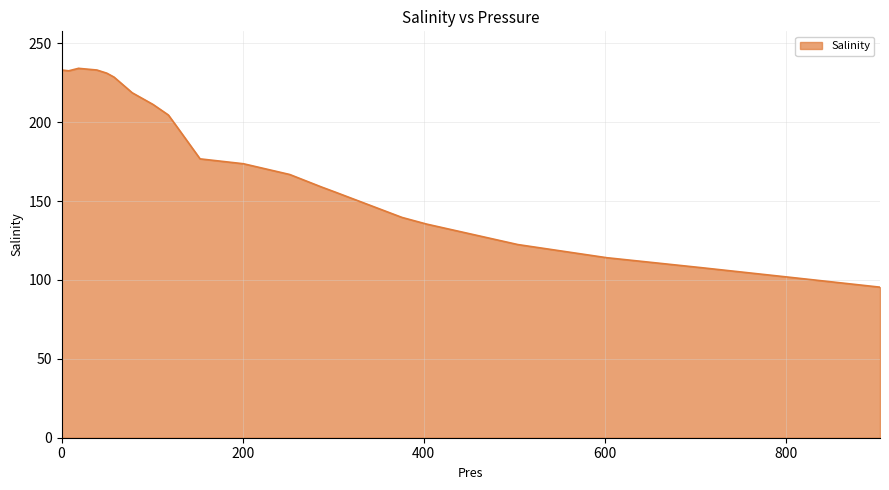

What is the maximum value shown in the chart?

234.1